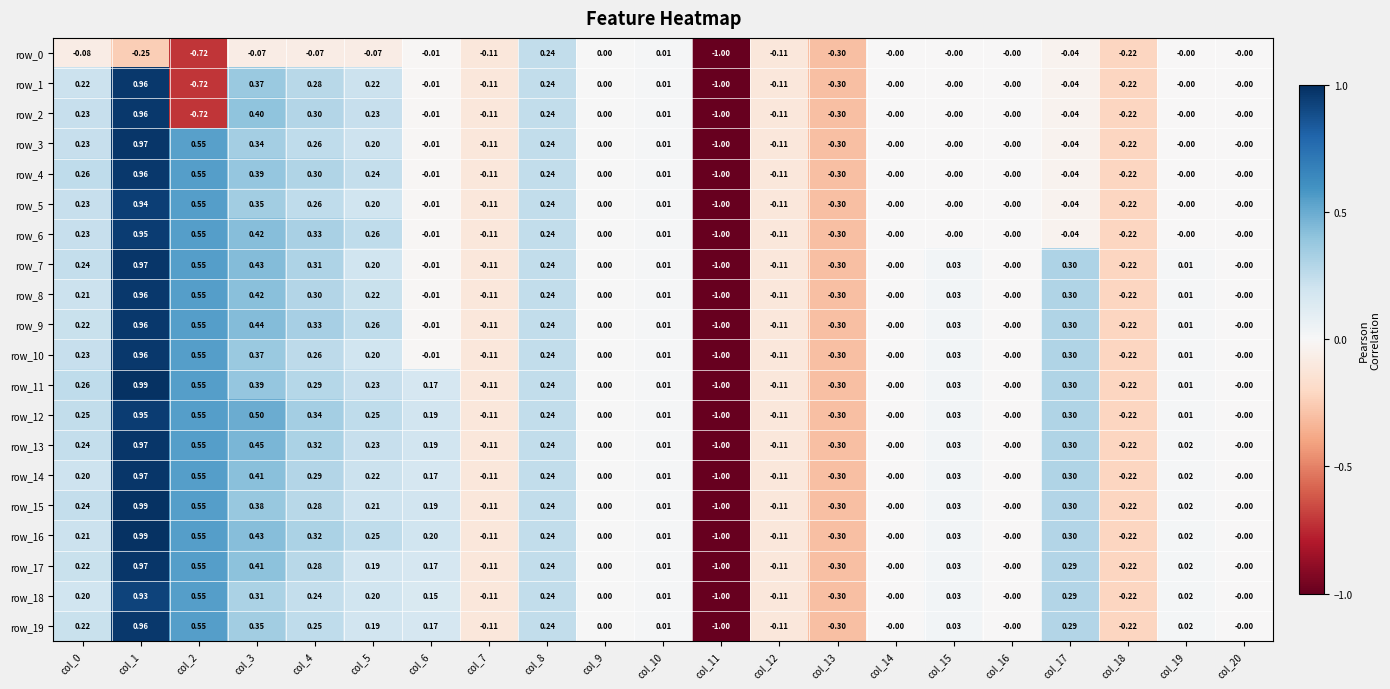

Is the value of row_18 at col_2 greater than the value of row_14 at col_0?

Yes